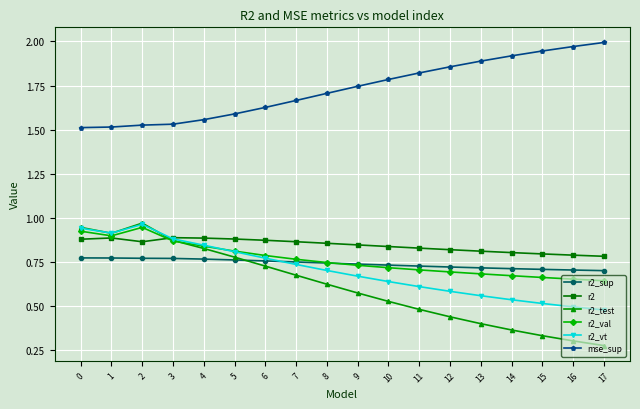

Which series has the largest total across all categories?

mse_sup